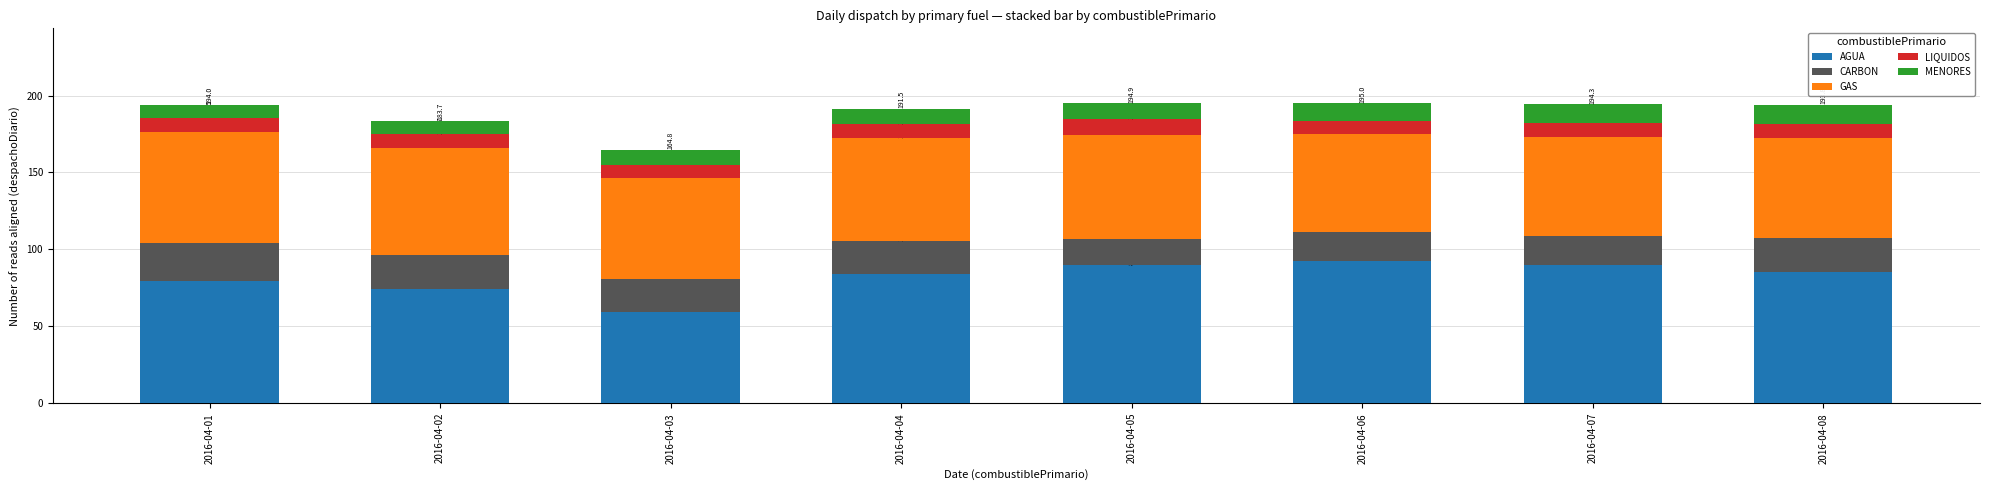

How many bars are there in total?

8